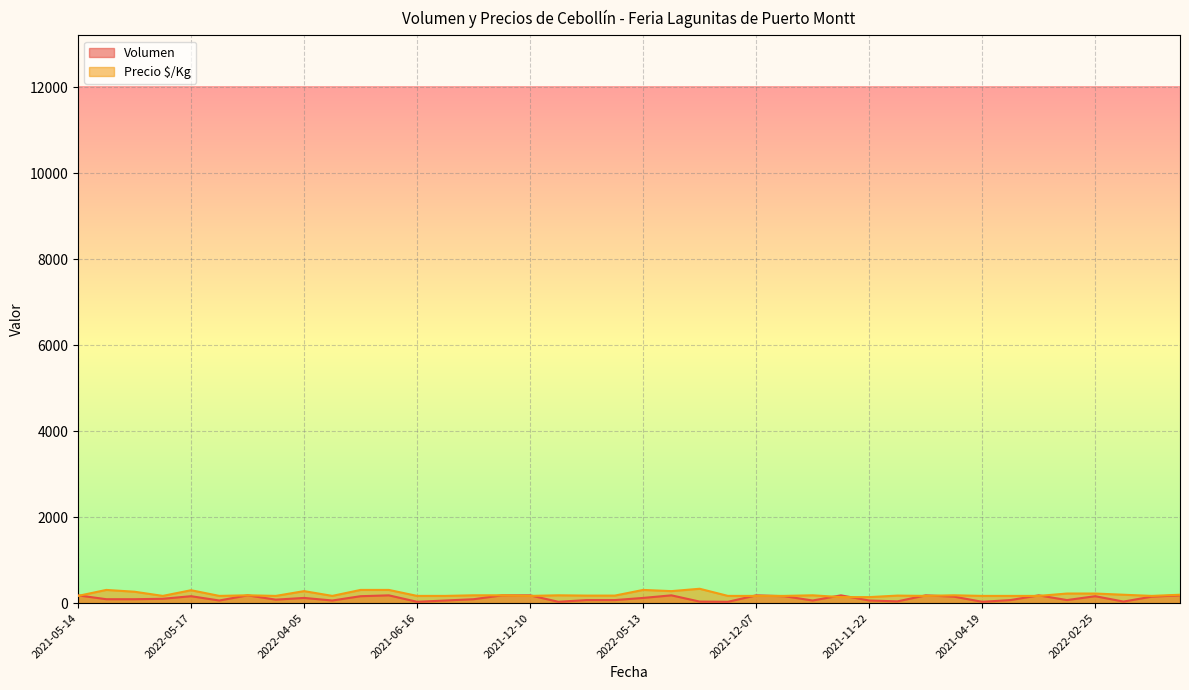

List the labels in order of Volumen value, largest first.

2021-05-14, 2021-03-02, 2022-05-24, 2021-09-03, 2021-12-10, 2022-07-19, 2021-12-07, 2021-10-26, 2021-04-30, 2020-12-04, 2021-08-10, 2022-05-17, 2022-06-17, 2021-10-08, 2022-02-25, 2021-09-10, 2021-10-04, 2022-04-05, 2022-05-13, 2021-04-29, 2022-04-08, 2022-04-08, 2021-09-23, 2021-10-07, 2022-01-27, 2022-01-31, 2022-01-24, 2022-02-28, 2020-11-30, 2021-08-02, 2022-01-20, 2022-01-10, 2021-11-22, 2021-12-30, 2022-05-09, 2021-08-18, 2021-06-16, 2021-03-18, 2021-05-19, 2021-04-19